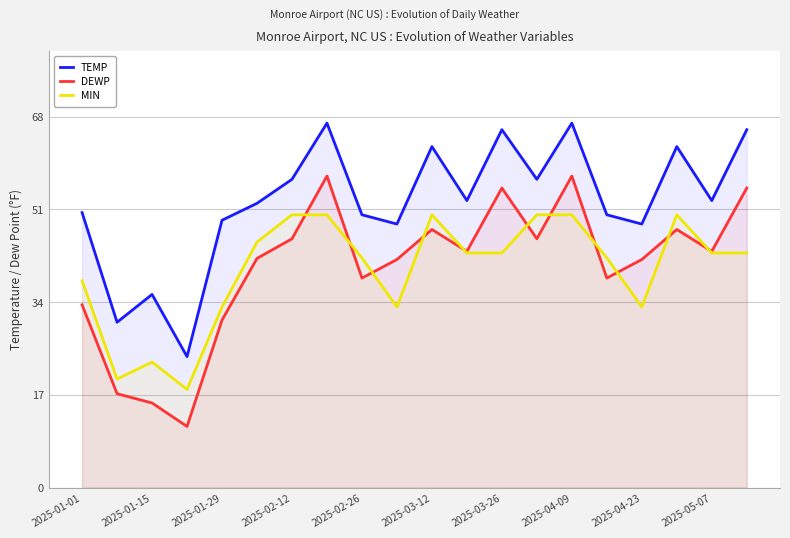

Where is the first local maximum for MIN?

2025-01-15